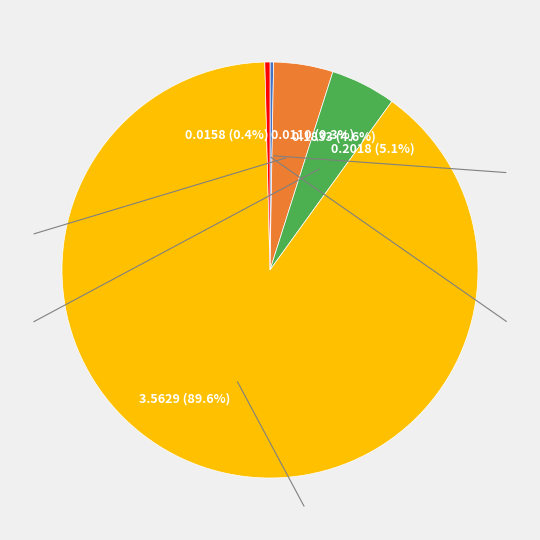

Is 0.2018 (5.1%) the majority of the pie?

No